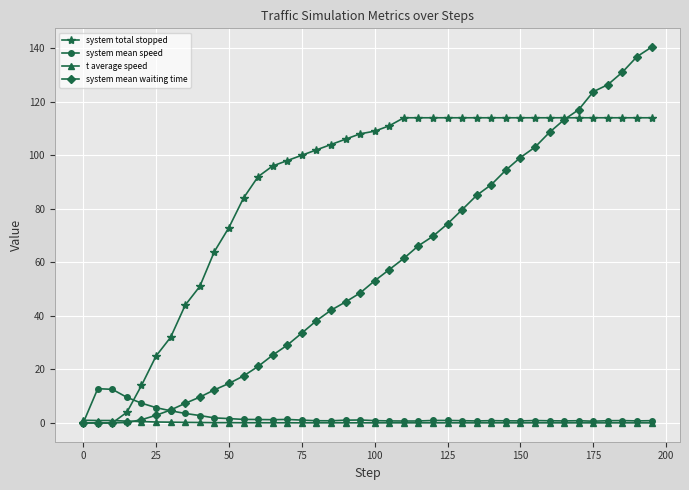

Which series has the largest range (max minus min)?

system mean waiting time